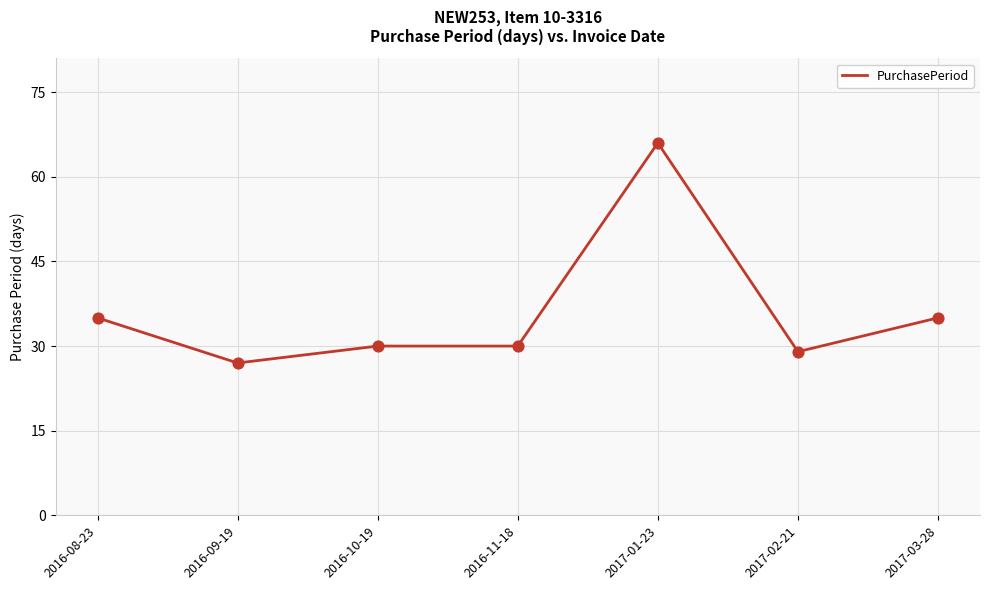

Approximately how many times larger is the value at 2017-02-21 compared to 2016-11-18?

1.0